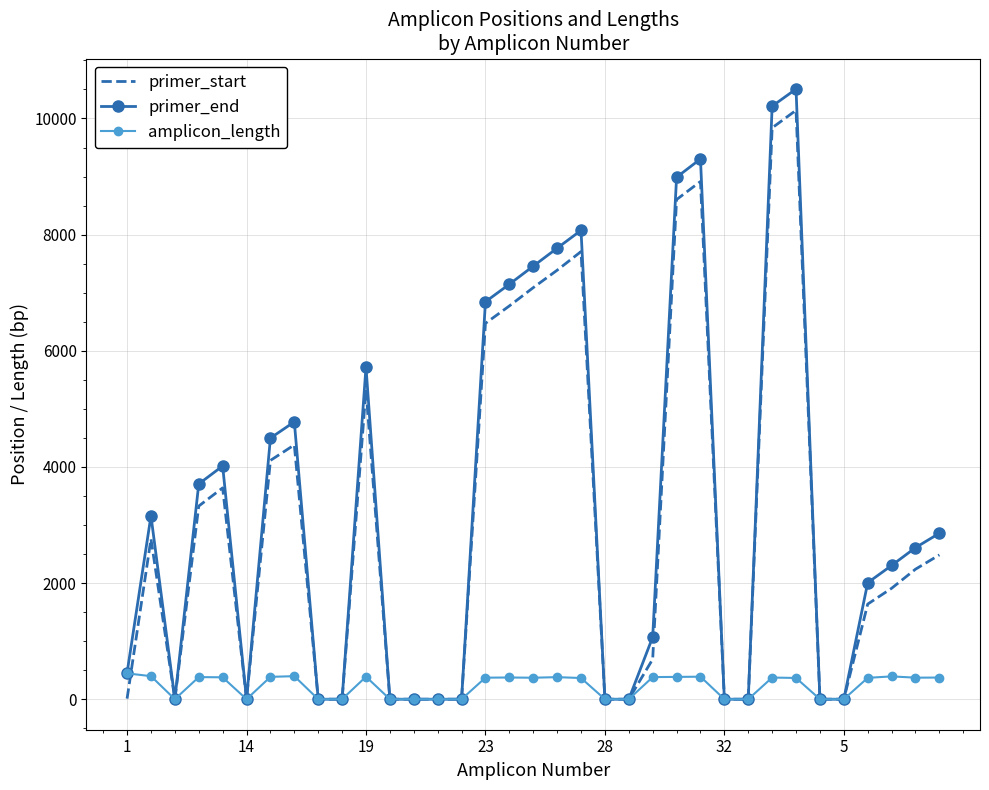

Which series has the widest spread of values?

primer_end